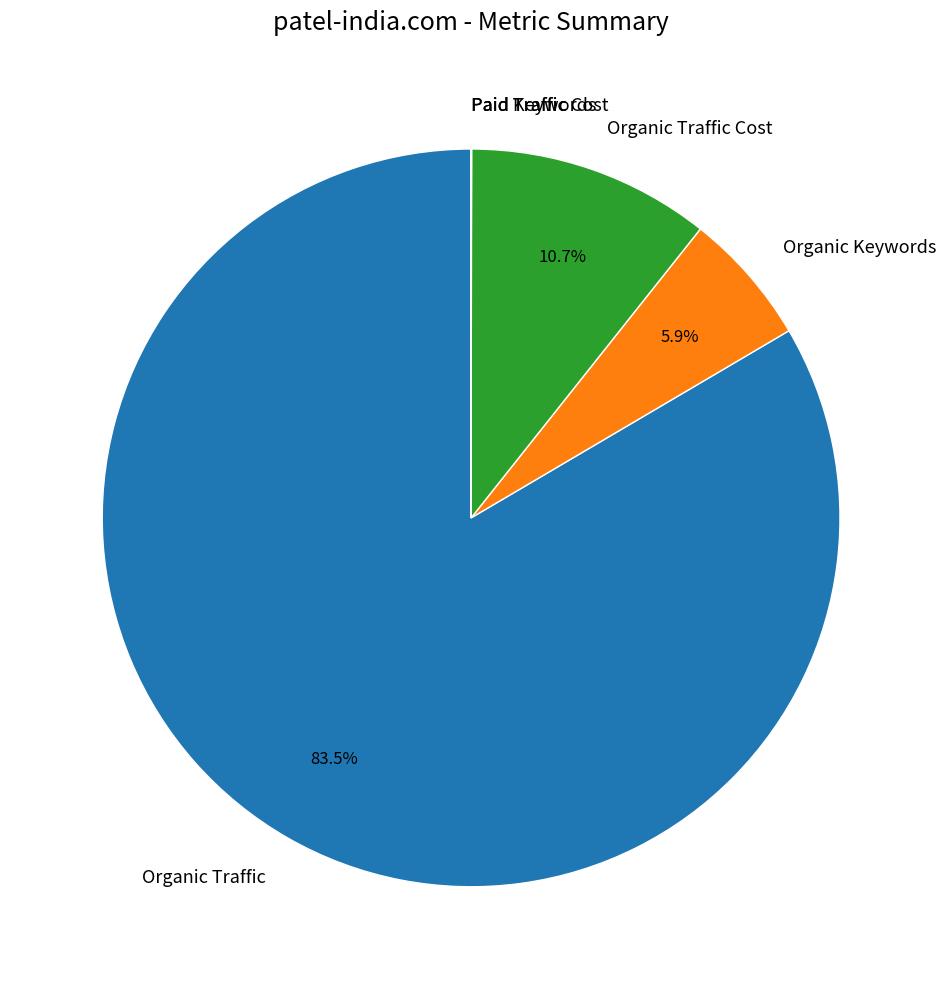

What portion of the pie excludes Organic Traffic Cost?

89.3%